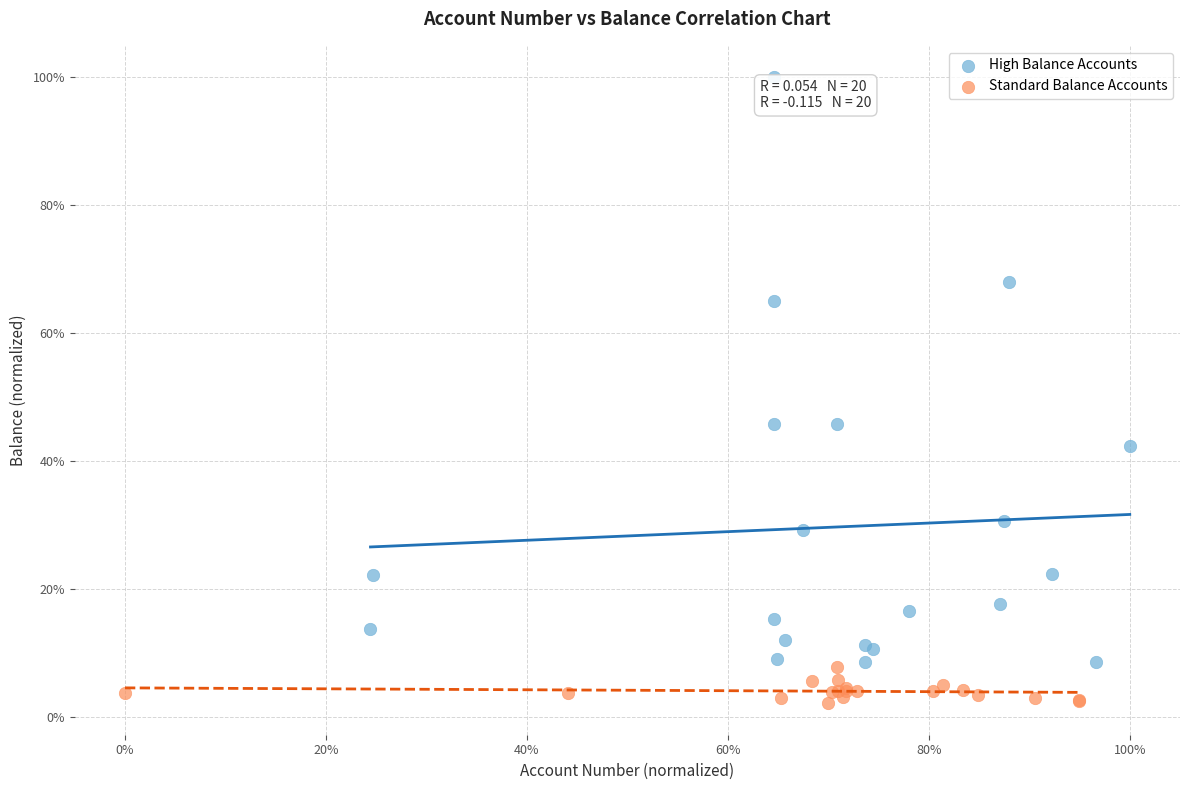

Which series reaches the minimum Y coordinate?

Standard Balance Accounts